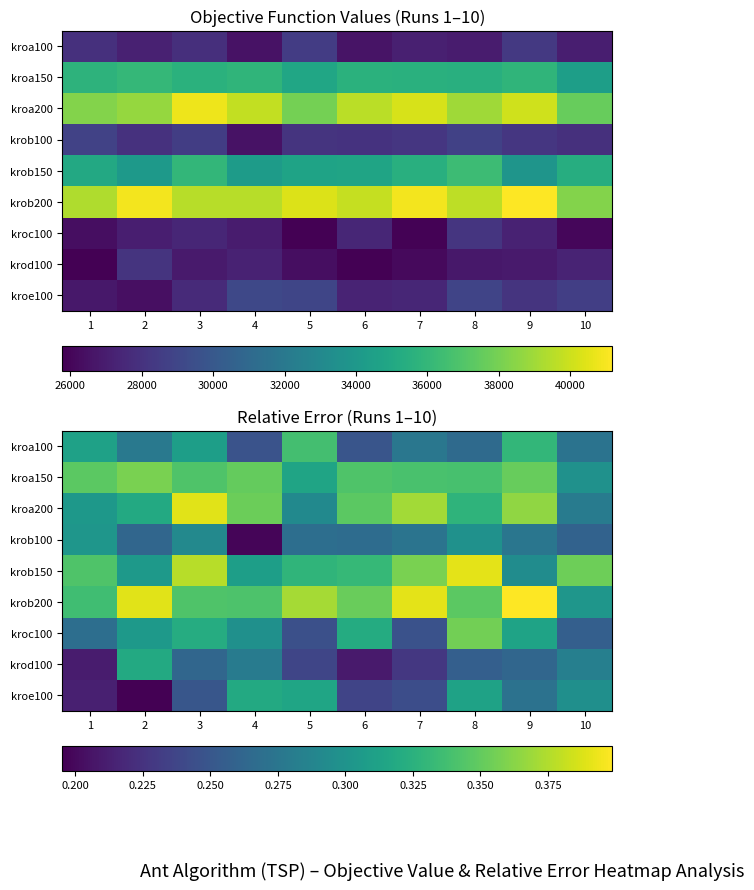

At which category is the sum across all series the highest?

8